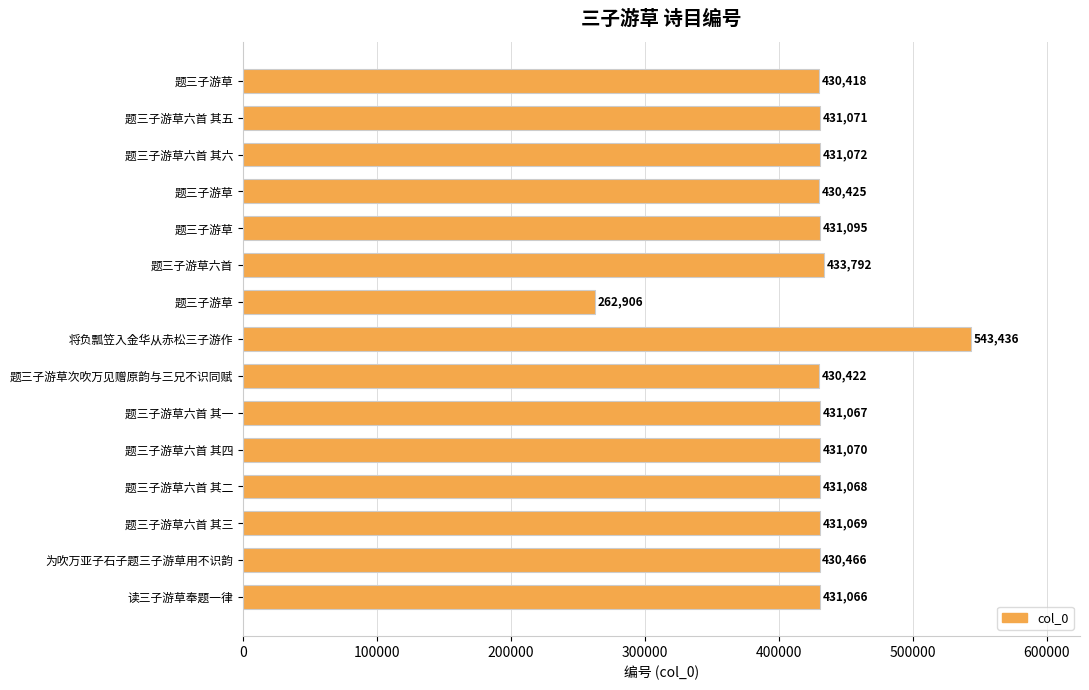

Does the chart contain any negative values?

No